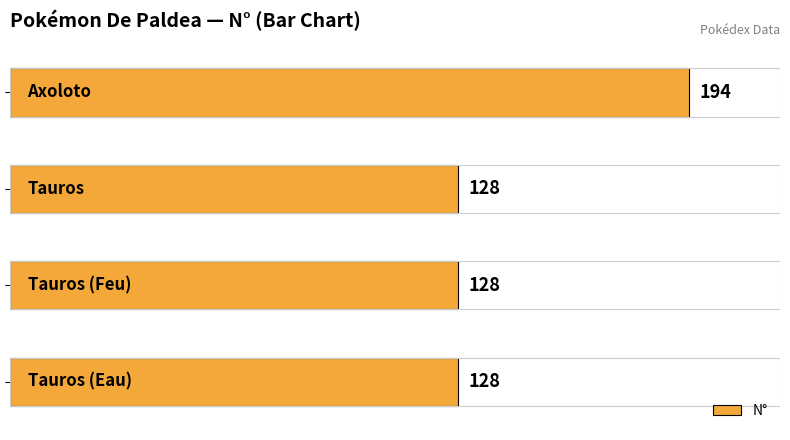

Reading top to bottom, extract all data points from this chart.

194	128	128	128